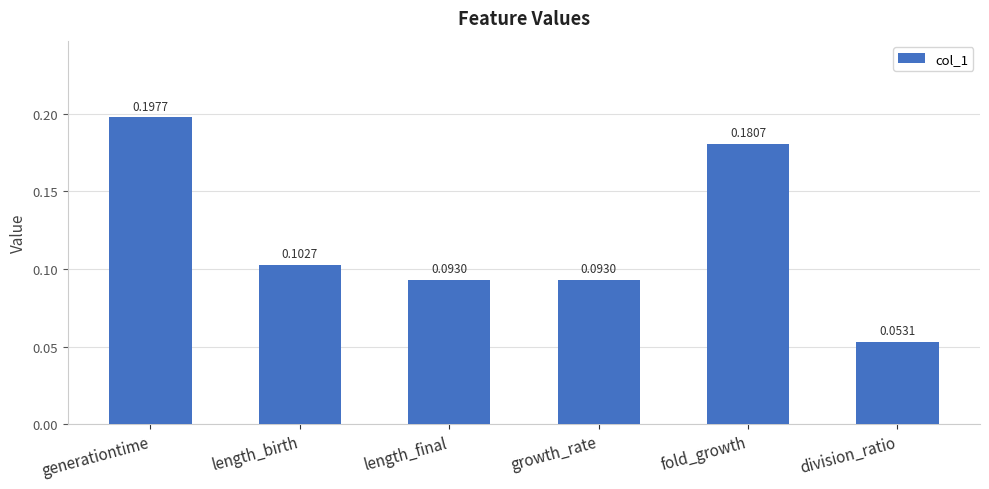

What is the label of the 5th bar from the right?

length_birth